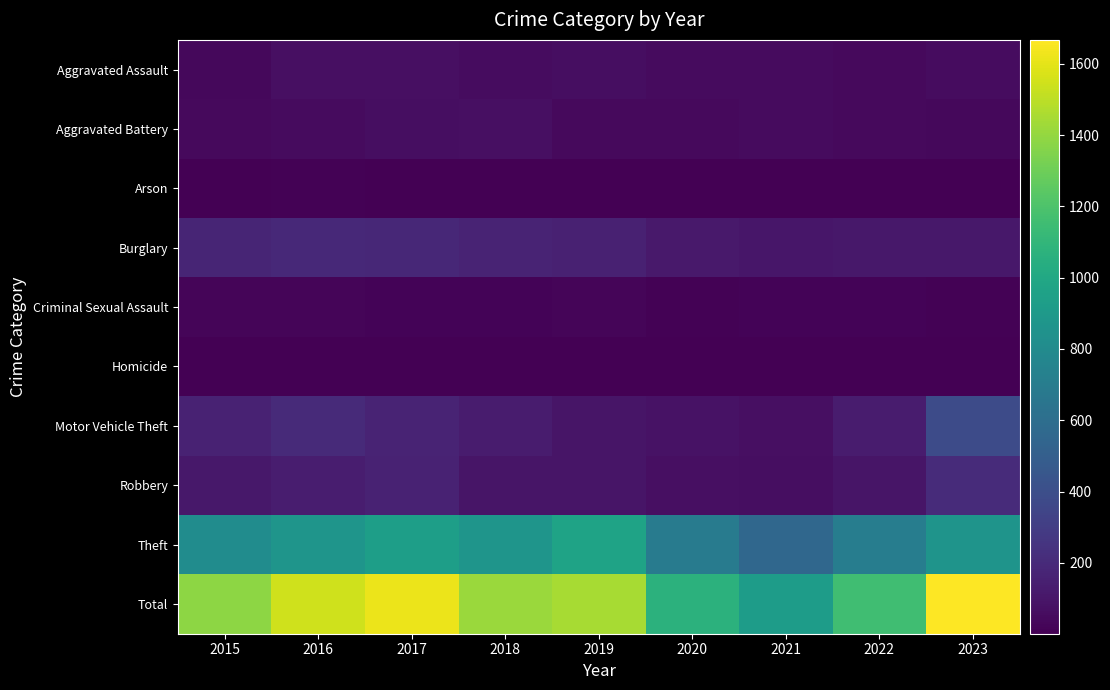

What is the total value across all series at 2020?

2148